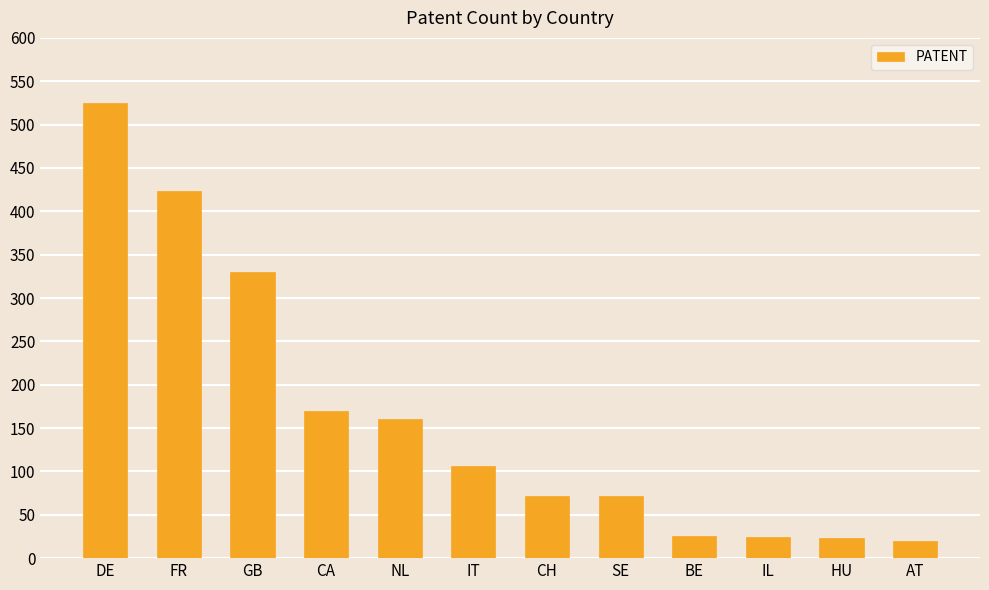

How many bars are there in total?

12